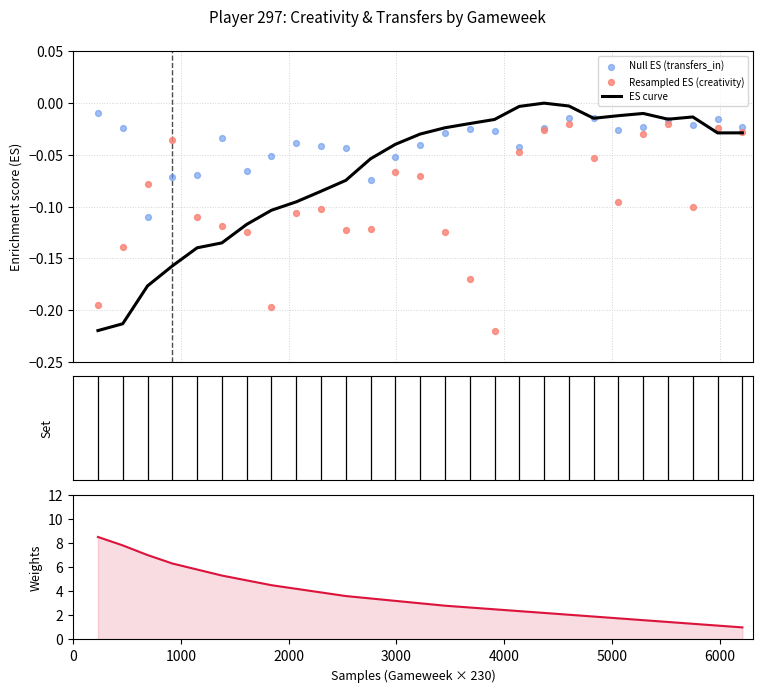

Which series has the widest spread of Y values?

Weights